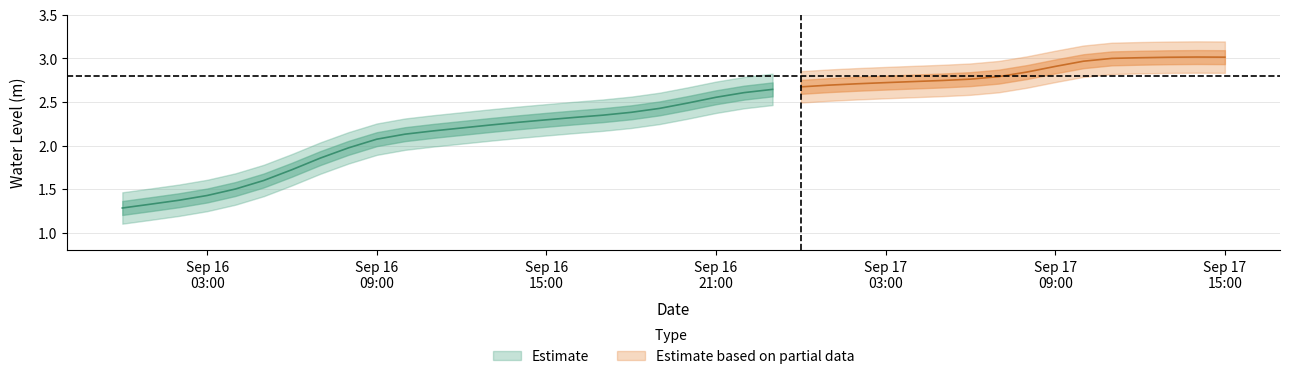

List the labels in order of value, largest first.

2025-09-17 14:00:00, 2025-09-17 15:00:00, 2025-09-17 13:00:00, 2025-09-17 12:00:00, 2025-09-17 11:00:00, 2025-09-17 10:00:00, 2025-09-17 09:00:00, 2025-09-17 08:00:00, 2025-09-17 07:00:00, 2025-09-17 06:00:00, 2025-09-17 05:00:00, 2025-09-17 04:00:00, 2025-09-17 03:00:00, 2025-09-17 02:00:00, 2025-09-17 01:00:00, 2025-09-17 00:00:00, 2025-09-16 23:00:00, 2025-09-16 22:00:00, 2025-09-16 21:00:00, 2025-09-16 20:00:00, 2025-09-16 19:00:00, 2025-09-16 18:00:00, 2025-09-16 17:00:00, 2025-09-16 16:00:00, 2025-09-16 15:00:00, 2025-09-16 14:00:00, 2025-09-16 13:00:00, 2025-09-16 12:00:00, 2025-09-16 11:00:00, 2025-09-16 10:00:00, 2025-09-16 09:00:00, 2025-09-16 08:00:00, 2025-09-16 07:00:00, 2025-09-16 06:00:00, 2025-09-16 05:00:00, 2025-09-16 04:00:00, 2025-09-16 03:00:00, 2025-09-16 02:00:00, 2025-09-16 01:00:00, 2025-09-16 00:00:00